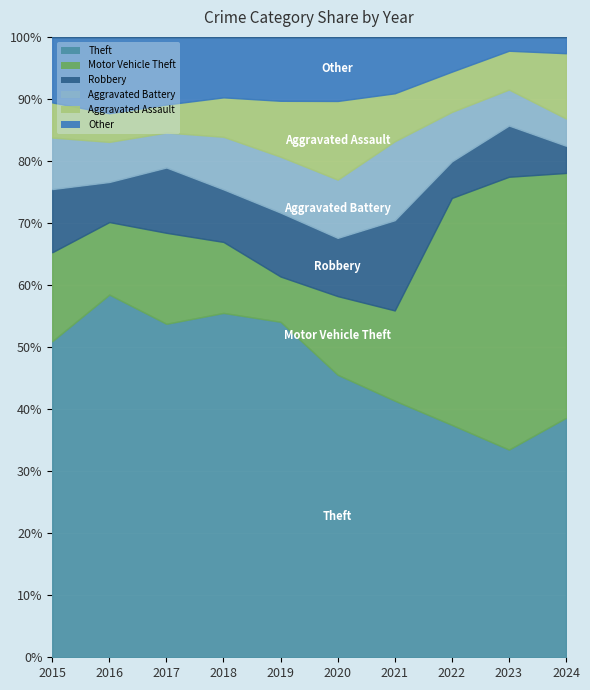

Which series ends up on top after the final intersection of Motor Vehicle Theft and Aggravated Battery?

Motor Vehicle Theft